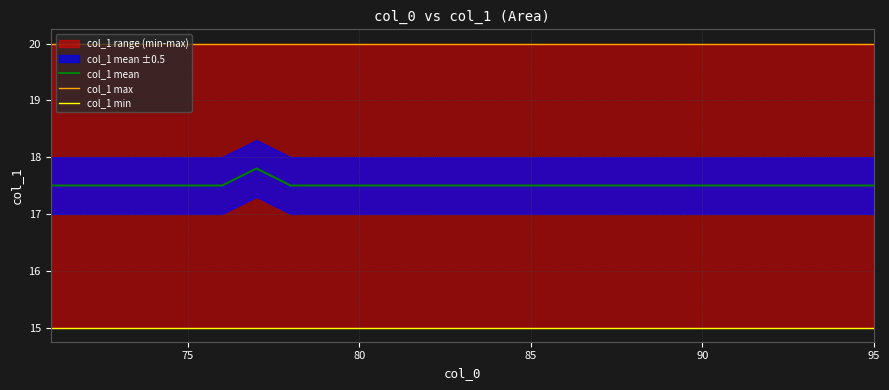

True or false: col_1 mean and col_1 max intersect in this chart.

False